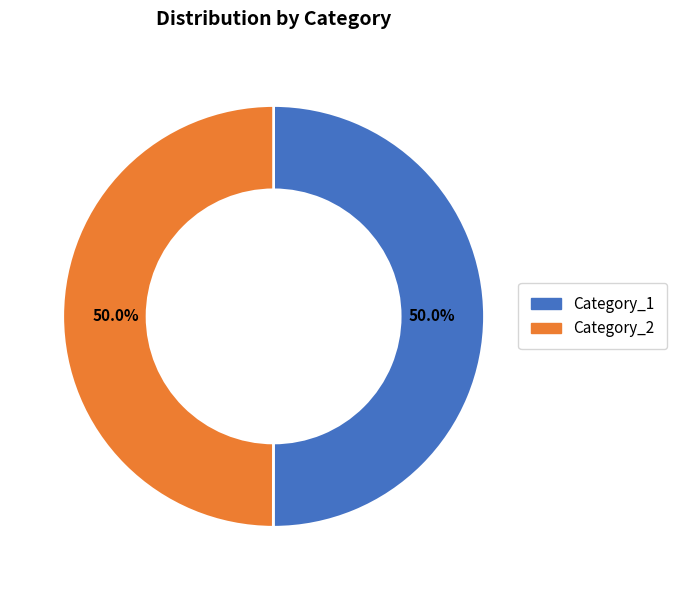

How many segments does this pie chart have?

2